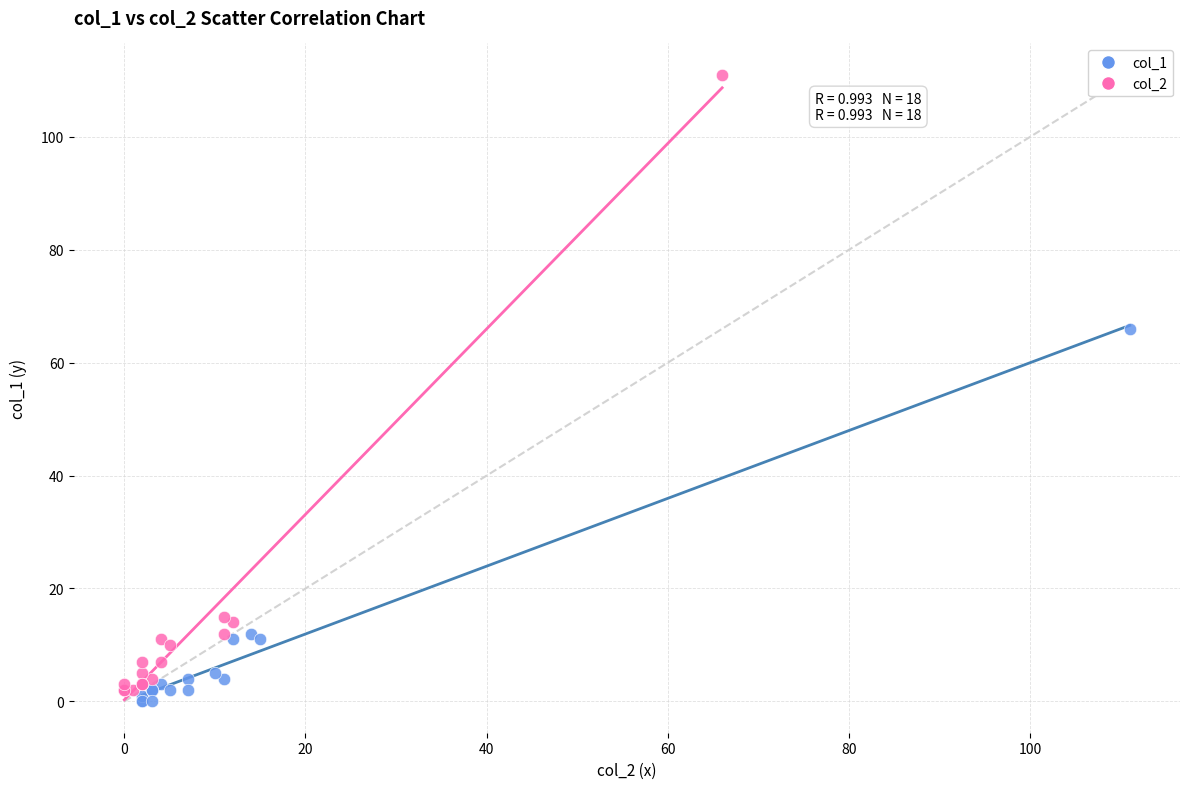

Which series reaches the minimum Y coordinate?

col_1